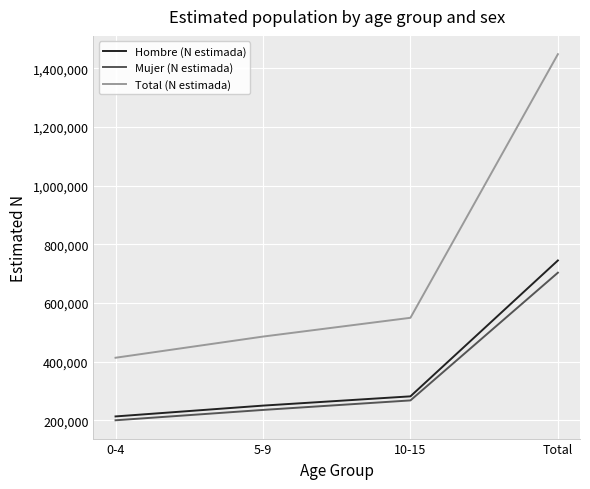

At how many categories does at least one series exceed 343292?

4